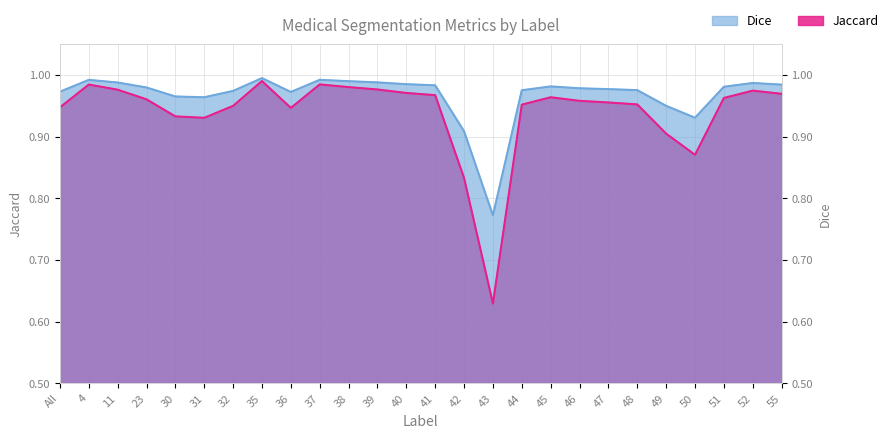

Which has a higher value, 46 or 31?

46